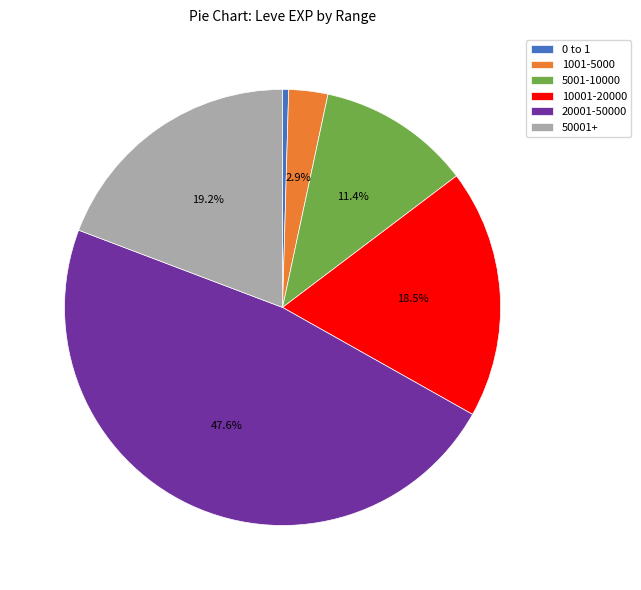

Does any single category account for the majority?

No